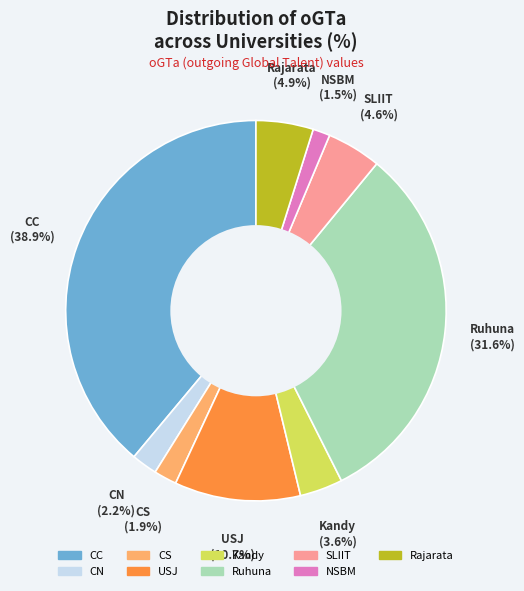

Is there any slice that represents more than half of the pie?

No